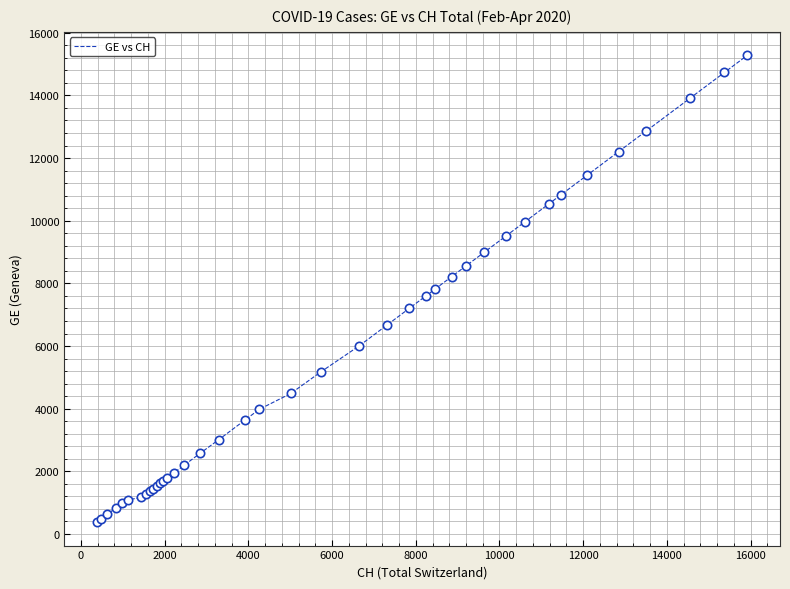

What is the smallest value displayed?

375